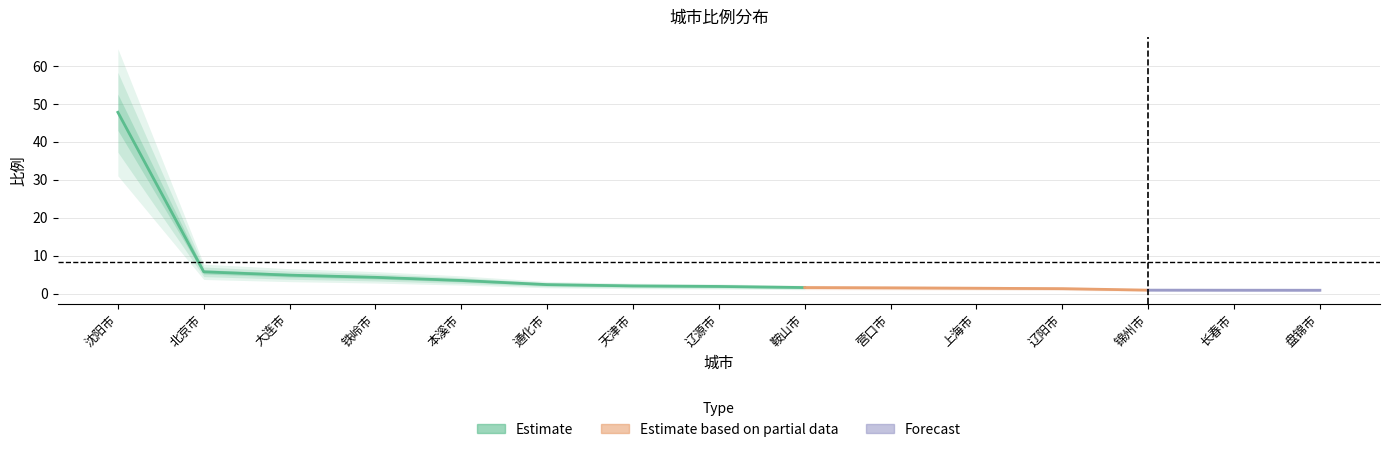

Which has a higher value, 天津市 or 辽阳市?

天津市